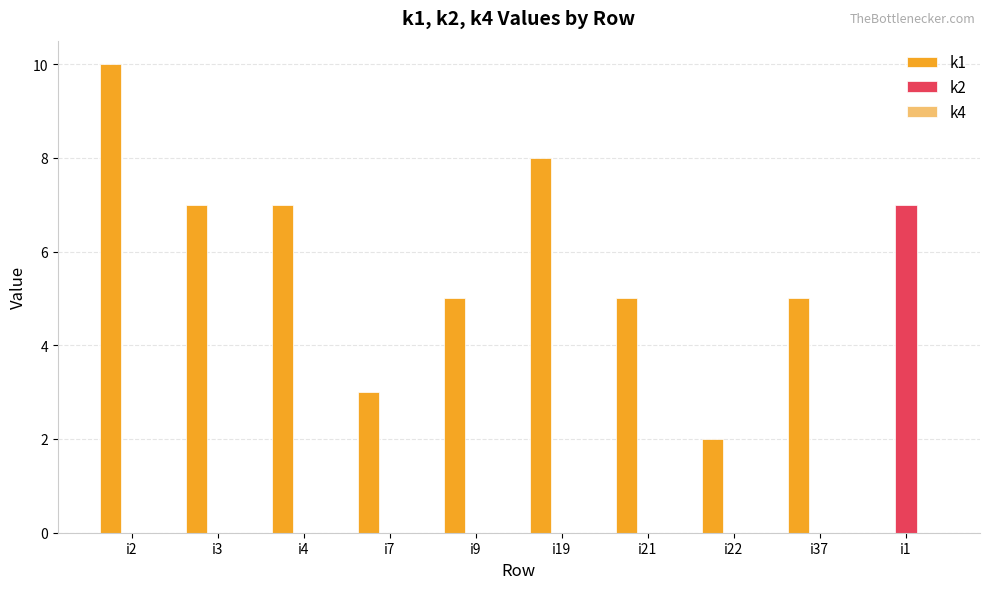

At which category does the chart reach its peak across all series?

i2